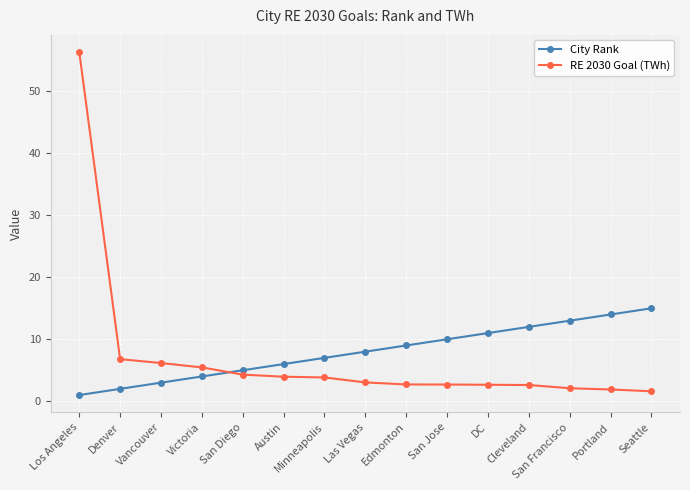

How many distinct data groups are displayed?

2